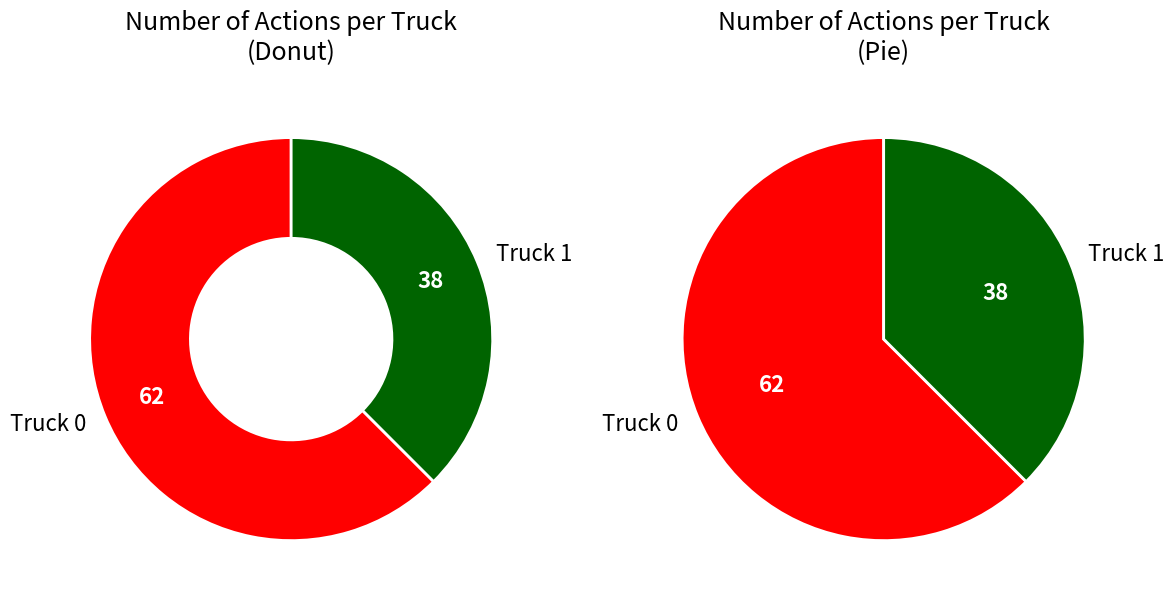

The Truck 0 slice represents 54% of the pie. True or false?

False